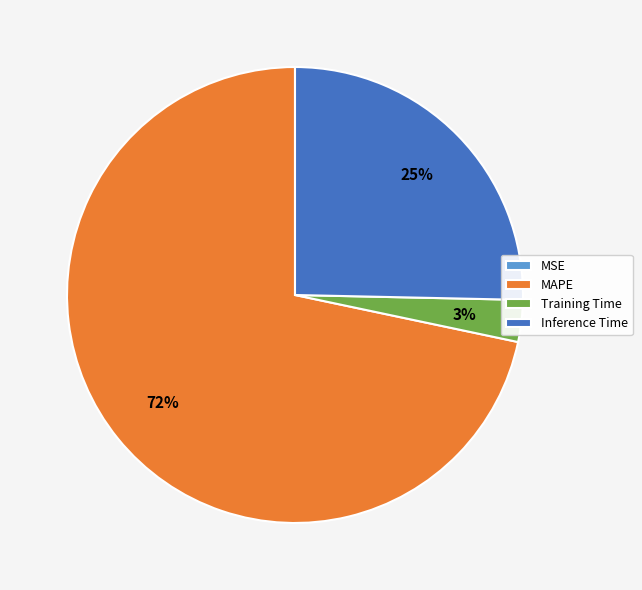

Which category accounts for the majority?

MAPE